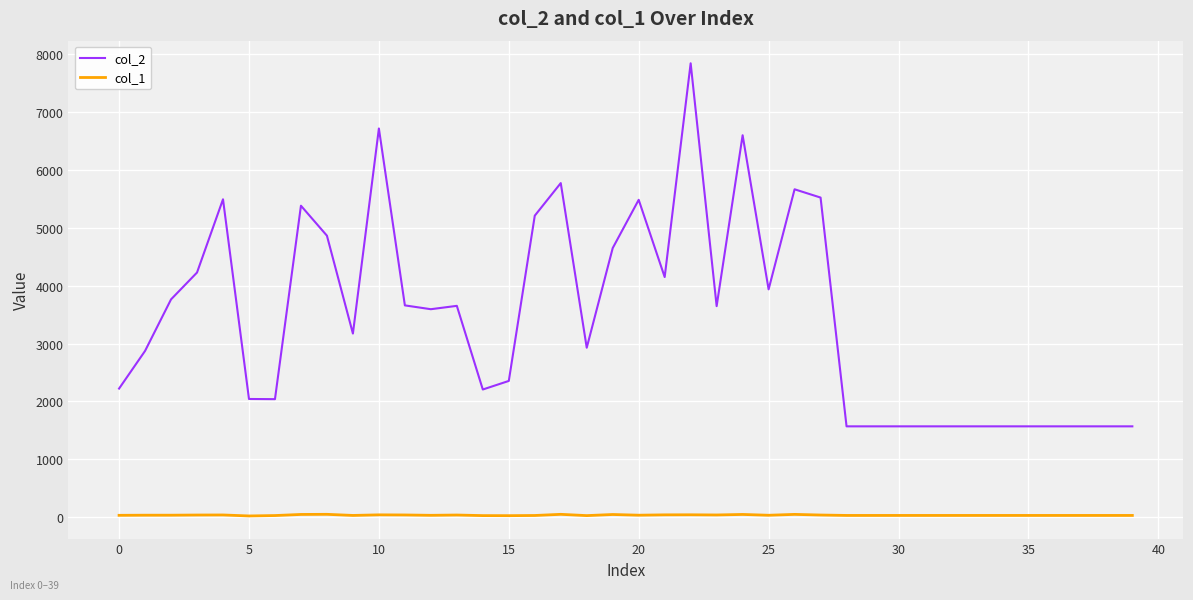

Which series has the largest range (max minus min)?

col_2